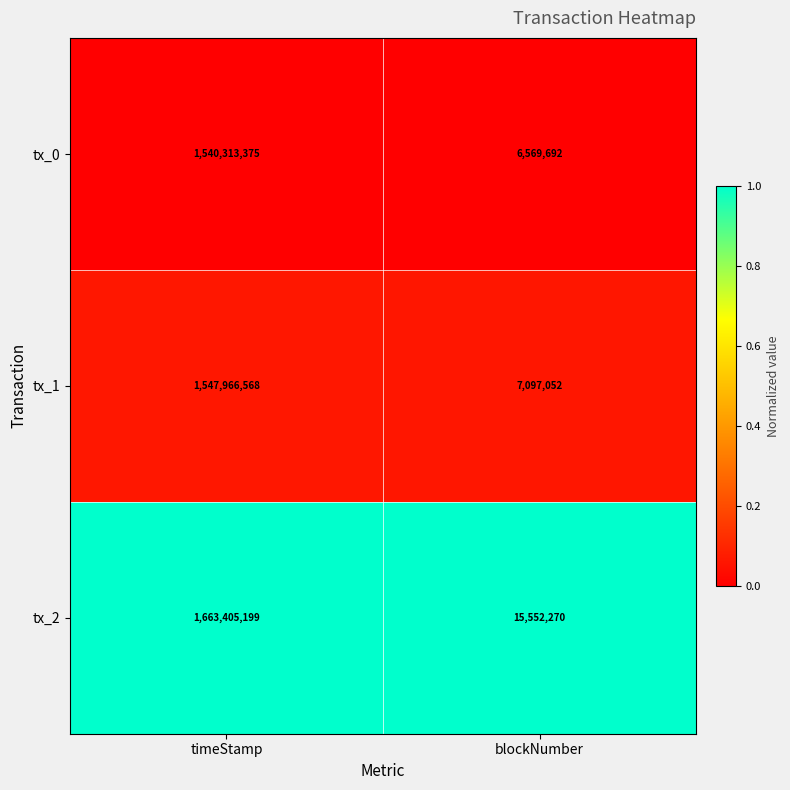

Reading left to right, transcribe all the data shown in this chart.

tx_0: 1540313375	6569692
tx_1: 1547966568	7097052
tx_2: 1663405199	15552270